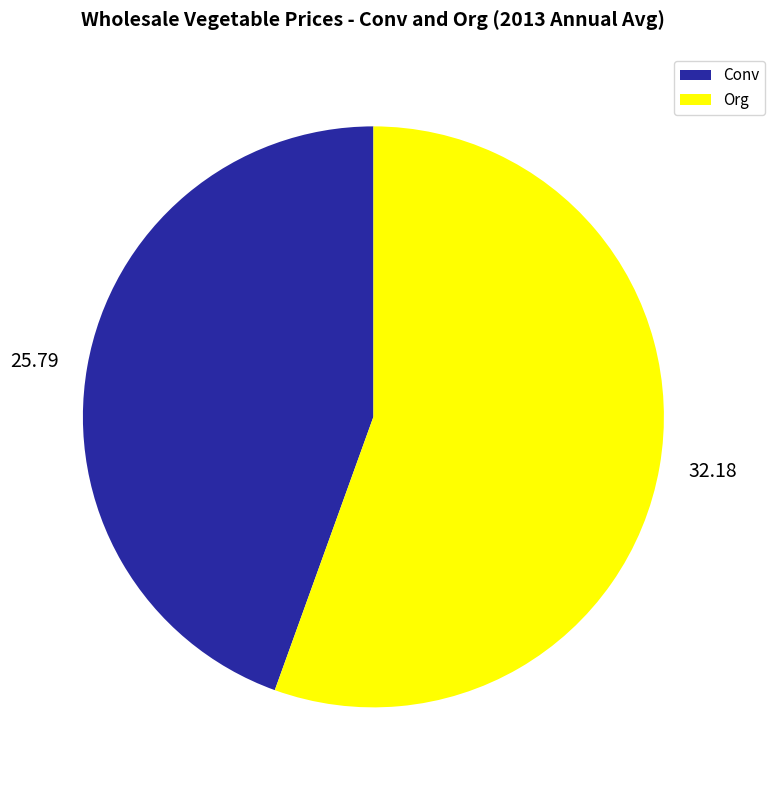

Do Conv and Org together represent more than half of the pie?

Yes